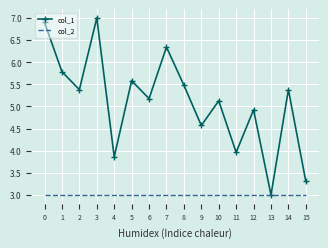

What is the smallest value displayed?

3.0